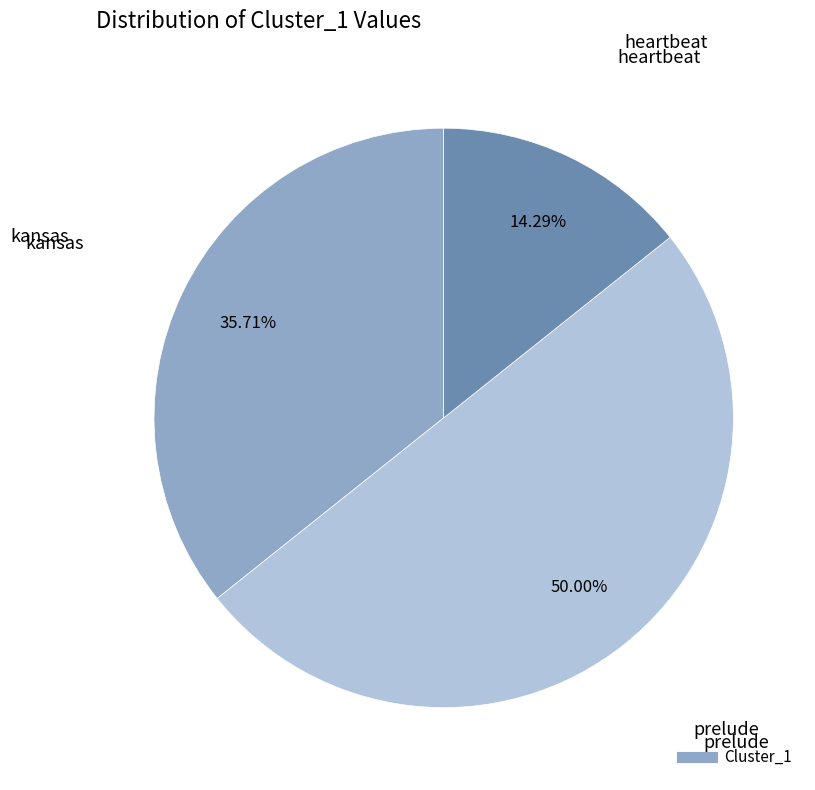

Does any single category account for the majority?

No